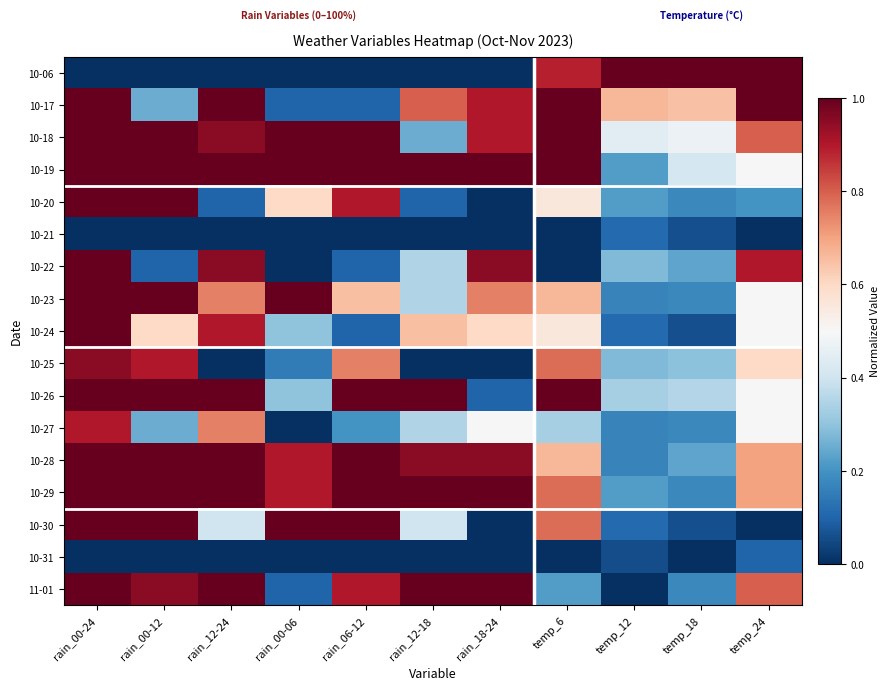

Rank the series at temp_12 from highest to lowest value.

10-06, 10-17, 10-18, 10-26, 10-22, 10-25, 10-19, 10-20, 10-29, 10-23, 10-27, 10-28, 10-21, 10-24, 10-30, 10-31, 11-01